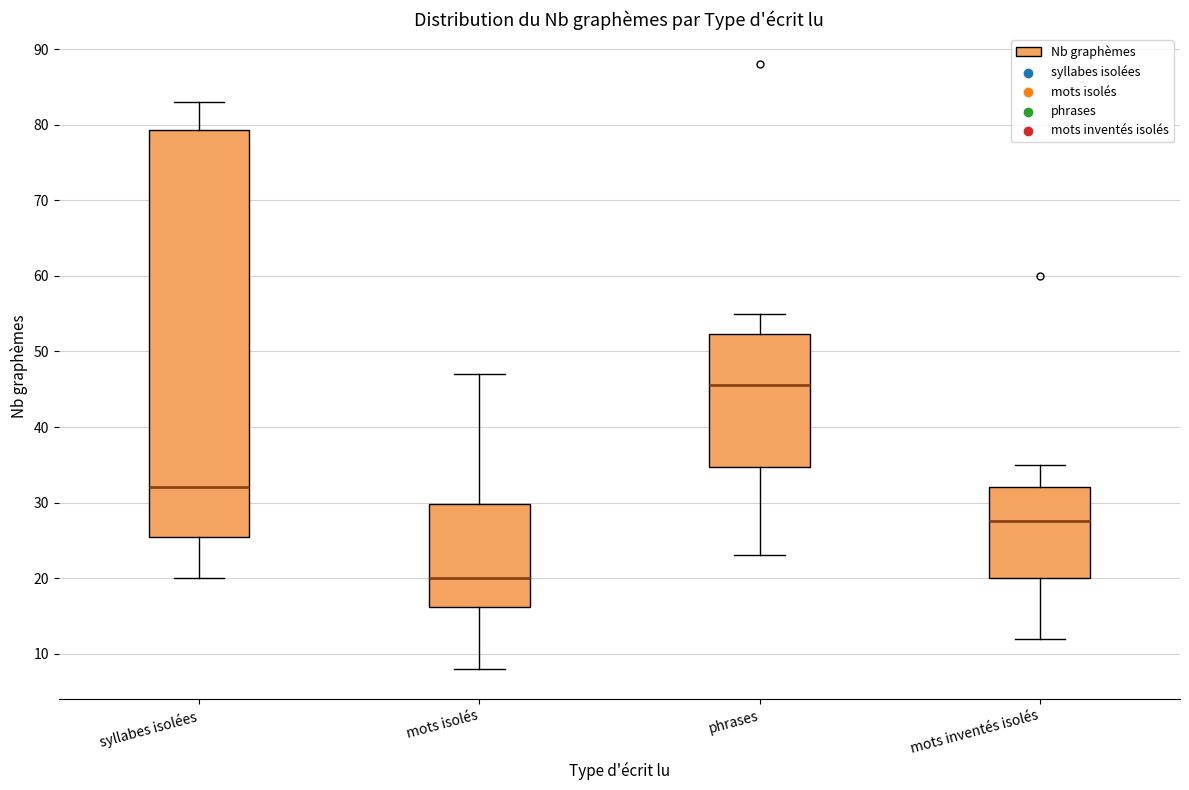

Reading left to right, transcribe this box plot: for each box, give where its median line is, the range the box spans, and where its two whiskers end, as read against the y-axis. The values are not printed on the chart, so give them approximately, as read against the axis.

syllabes isolées: median 32, box 26 to 79, whiskers 20 to 83
mots isolés: median 20, box 16 to 30, whiskers 8 to 47
phrases: median 46, box 35 to 52, whiskers 23 to 55
mots inventés isolés: median 28, box 20 to 32, whiskers 12 to 35